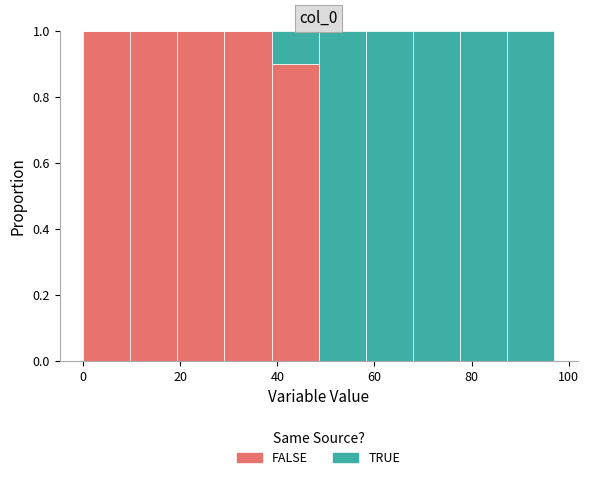

Reading left to right, list every stacked bar in this chart as the range it spans on the x-axis followed by its total height. Neither the bar edges nor the heights are printed on the chart, so give them approximately, as read against the axes.

0 to 10: 1
10 to 20: 1
20 to 30: 1
30 to 38: 1
38 to 48: 1
48 to 58: 1
58 to 68: 1
68 to 78: 1
78 to 88: 1
88 to 98: 1